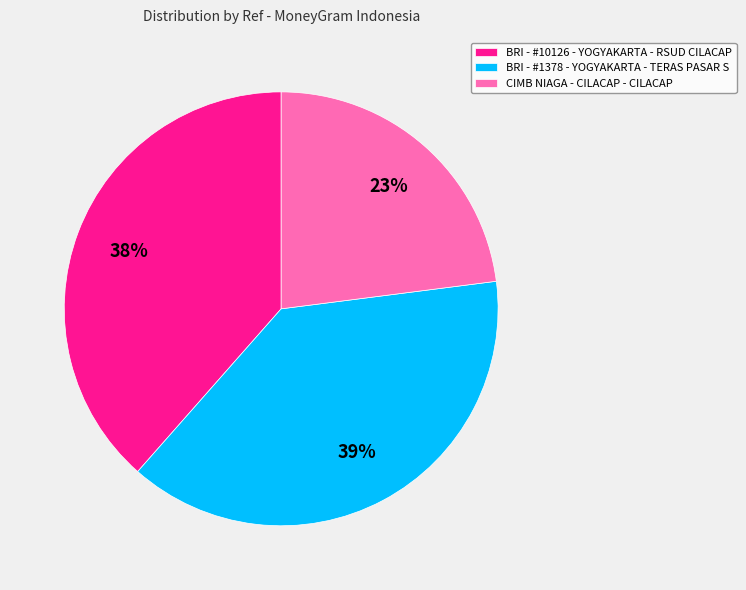

To the nearest percent, what is the average slice percentage?

33%